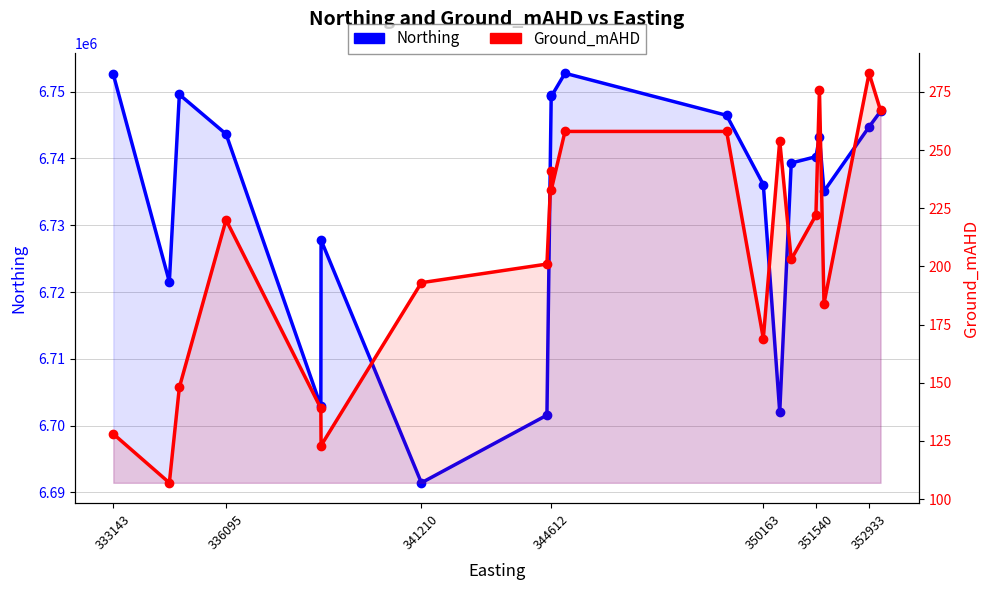

What is the difference between the second highest and minimum values in the Northing series?

61150